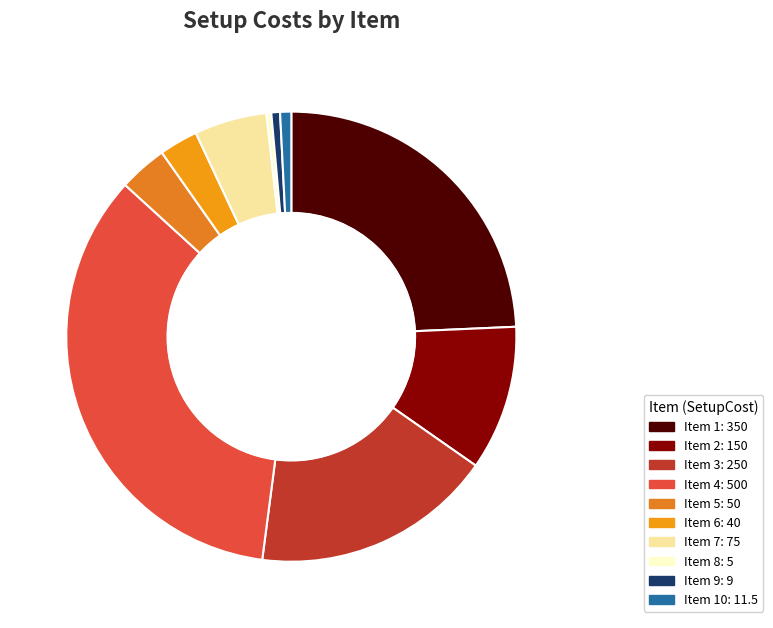

Which category has the smallest portion of the pie?

8